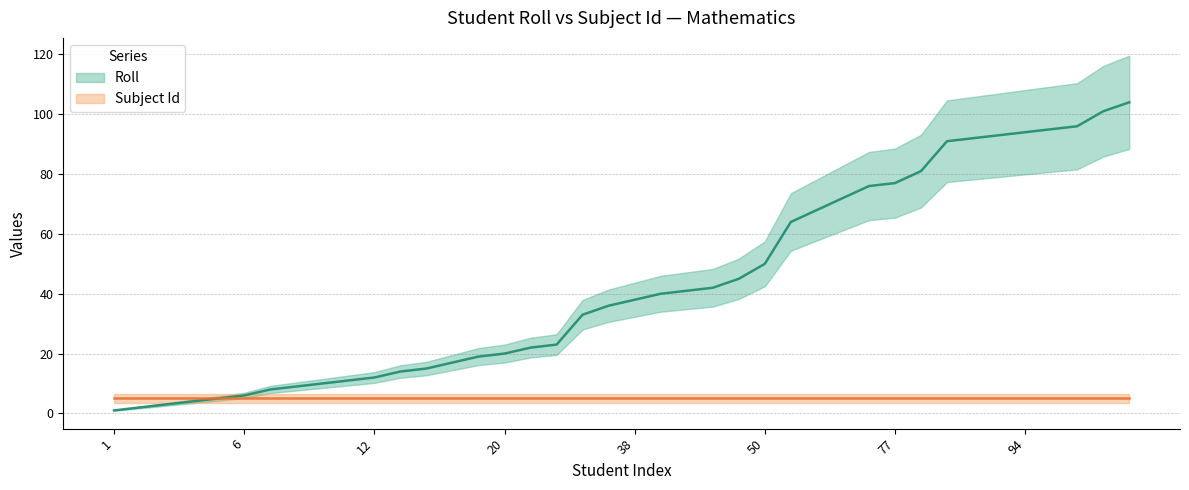

True or false: the data has more than 1 interior local peaks.

False